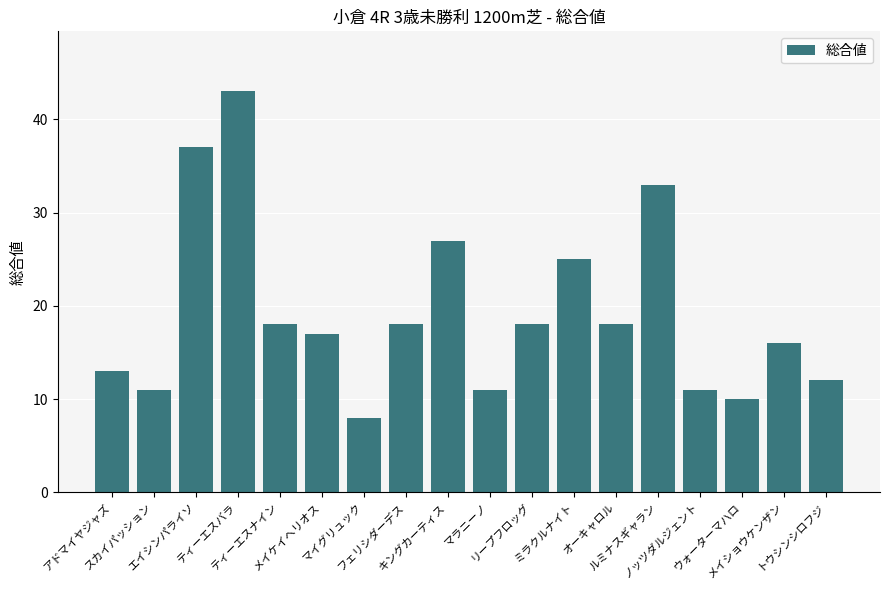

What is the label of the 6th bar from the right?

オーキャロル